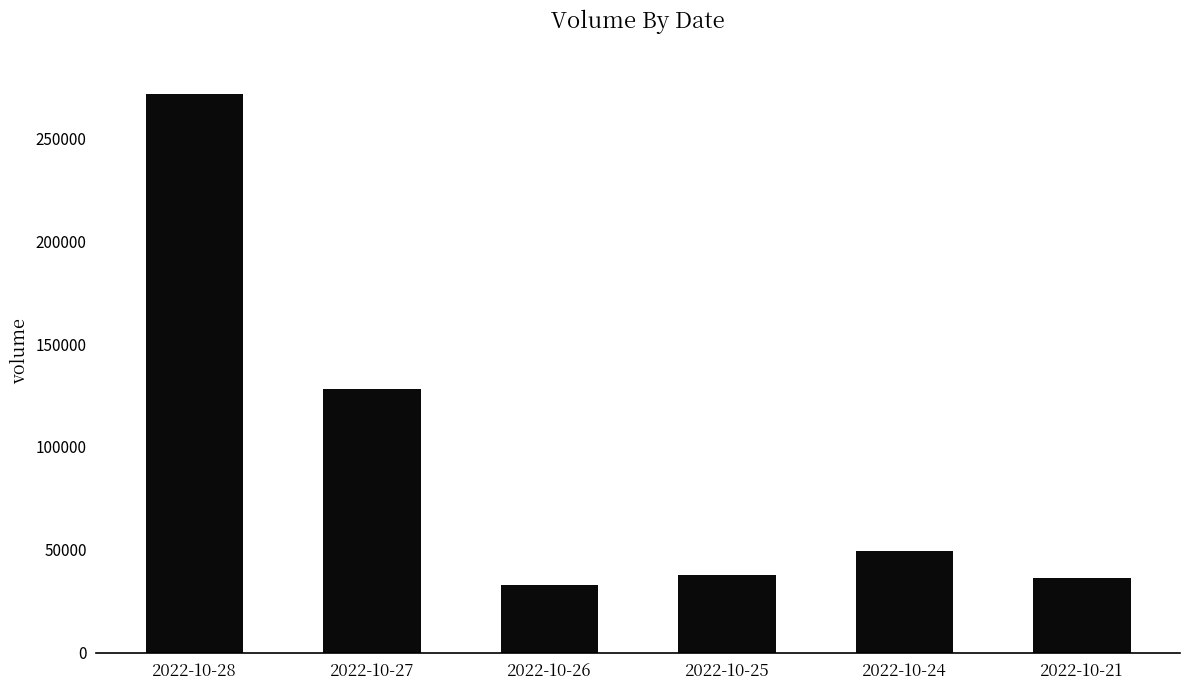

What is the minimum value shown in the chart?

33125